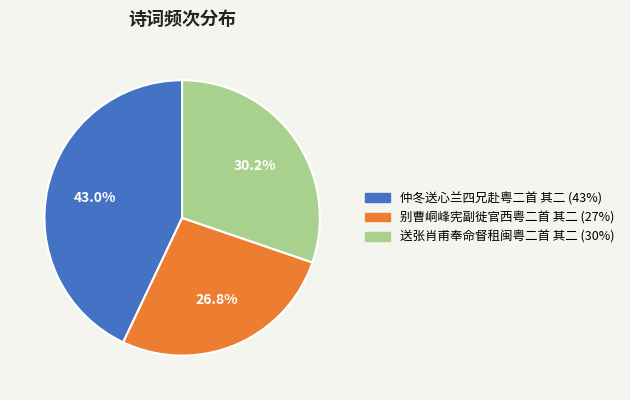

Is there any slice that represents more than half of the pie?

No